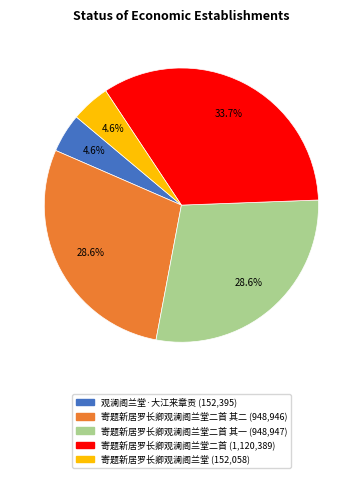

Is there a majority slice in this chart?

No